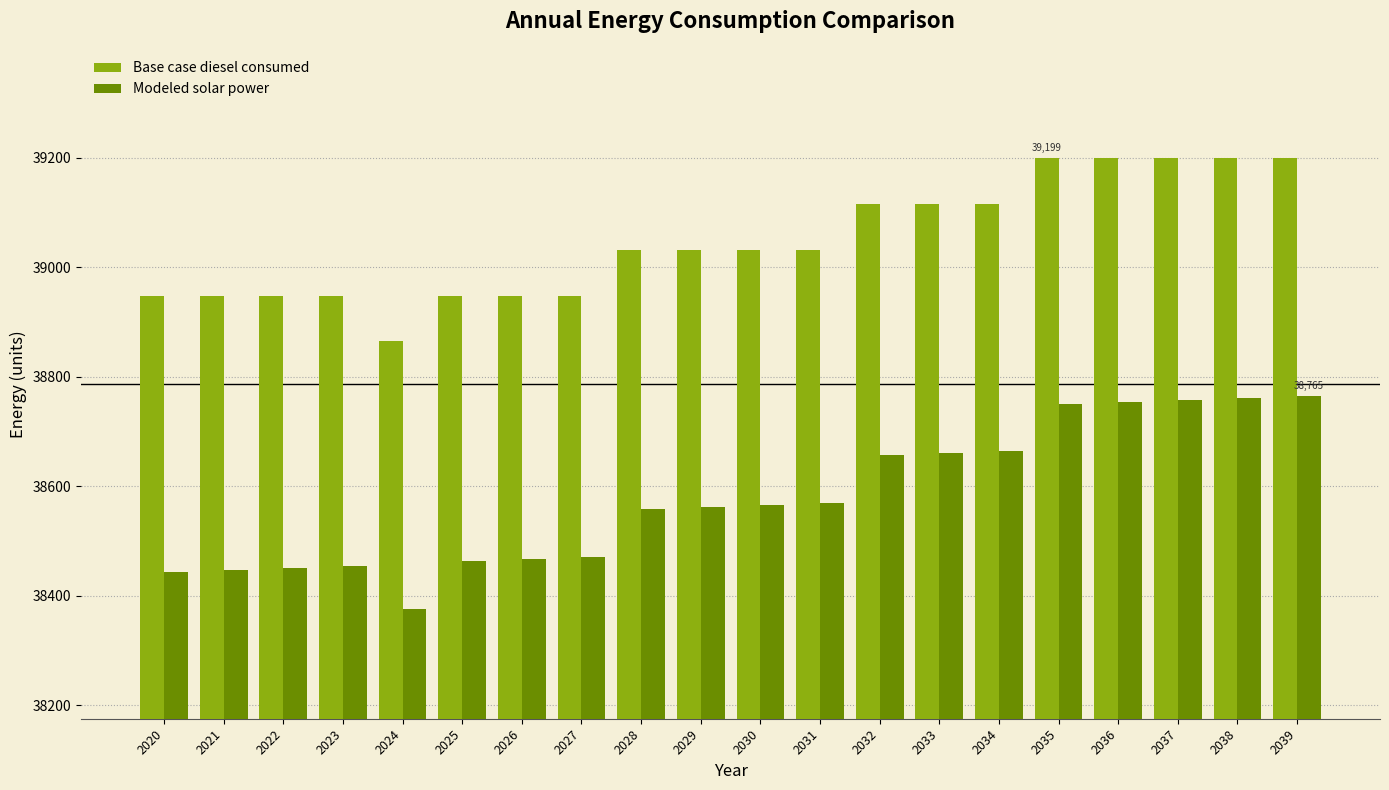

What value does the Modeled solar power series have at 2026?

38466.5